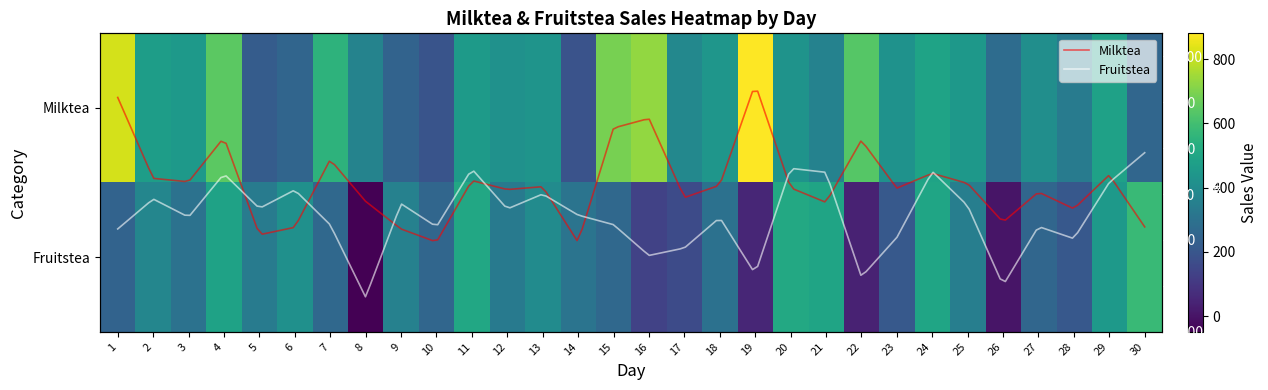

Read the Milktea value at 10.

191.0